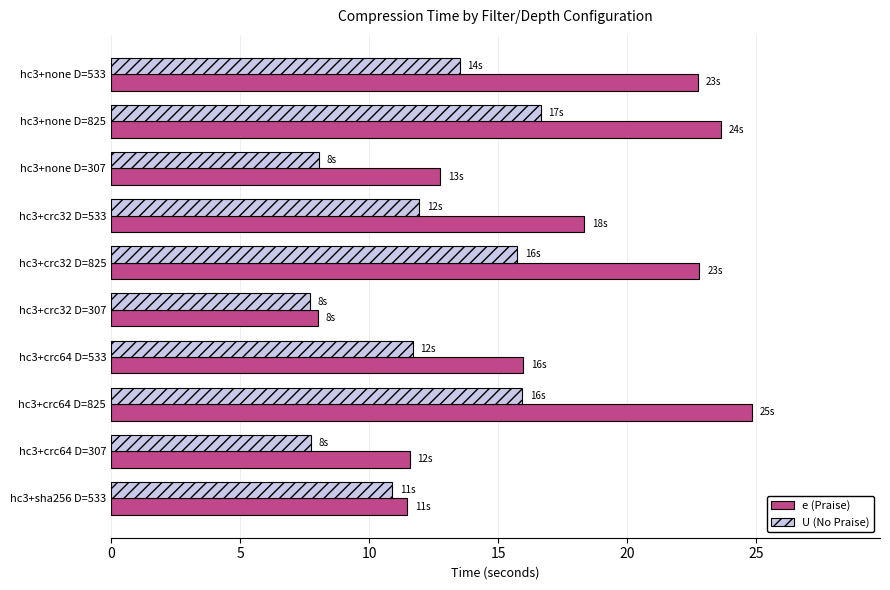

What is the lowest value of the U (No Praise) series?

7.7